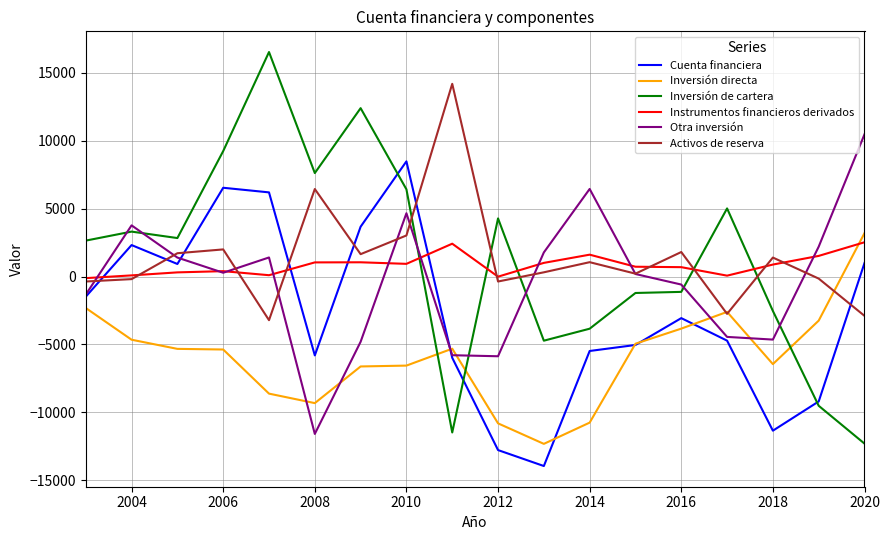

Which series has the largest range (max minus min)?

Inversión de cartera